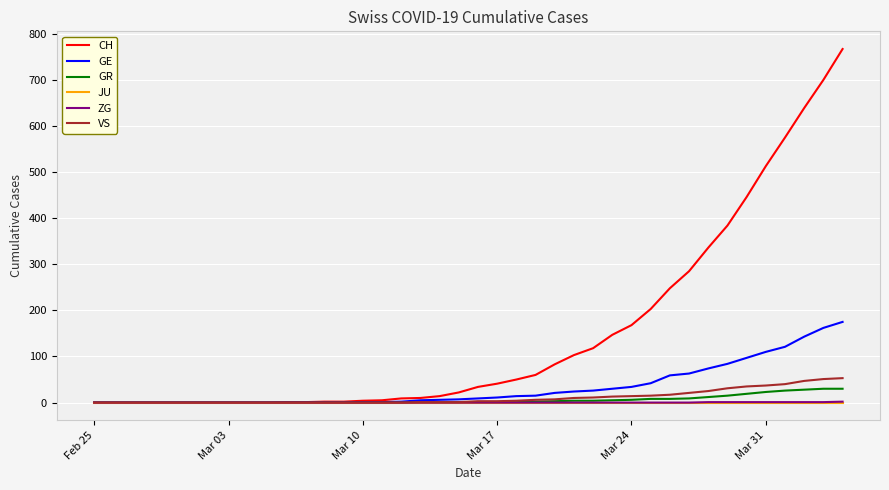

What is the greatest value displayed?

767